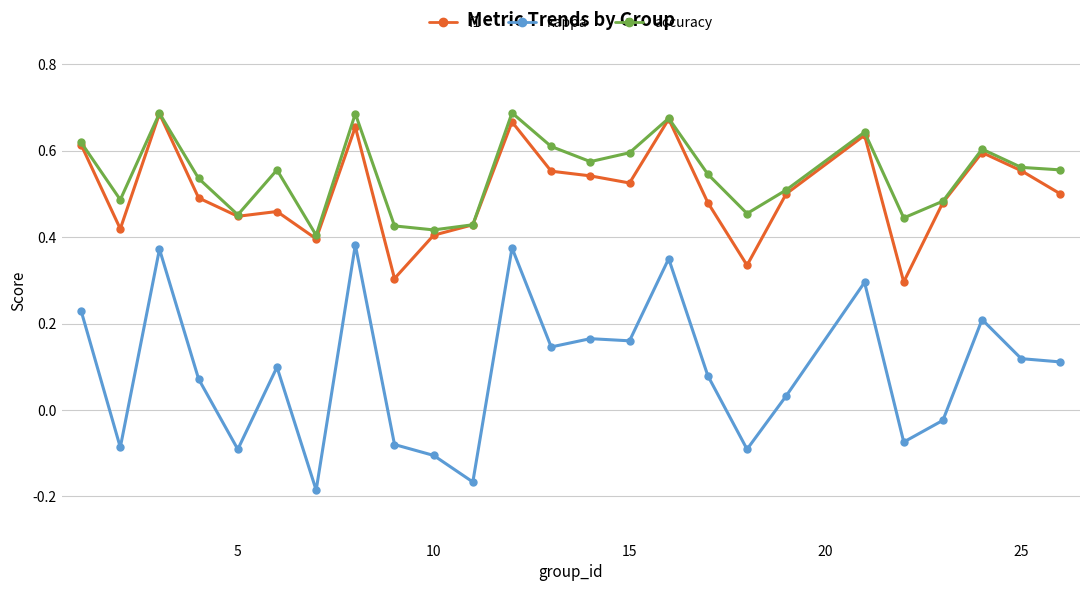

True or false: kappa and f1 intersect in this chart.

False